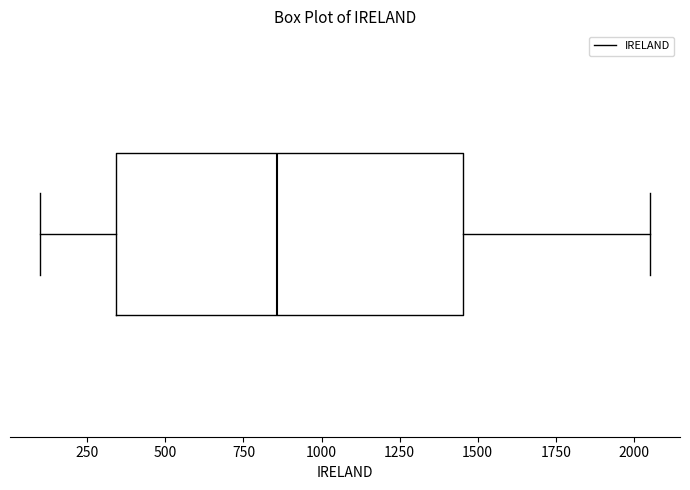

Transcribe this box plot: give where the median line is, the range the box spans, and where the two whiskers end, as read against the x-axis. The values are not printed on the chart, so give them approximately, as read against the axis.

median 850, box 350 to 1450, whiskers 100 to 2050